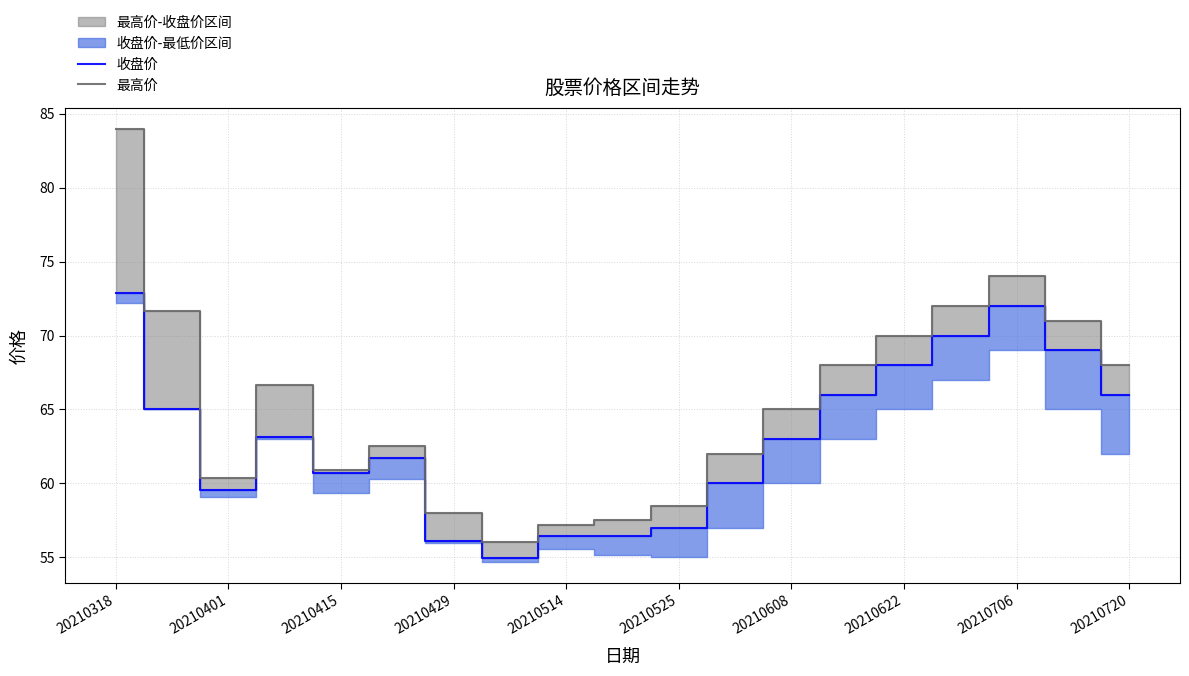

What is the difference between the maximum and minimum values in the 收盘价 series?

17.9